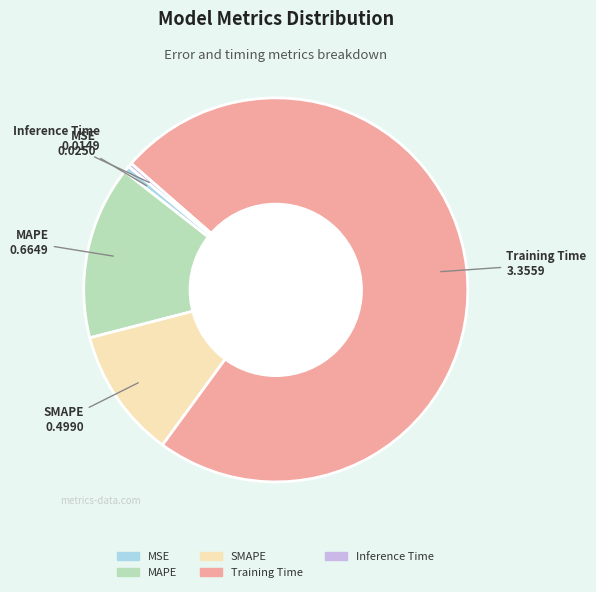

Is there any slice that represents more than half of the pie?

Yes